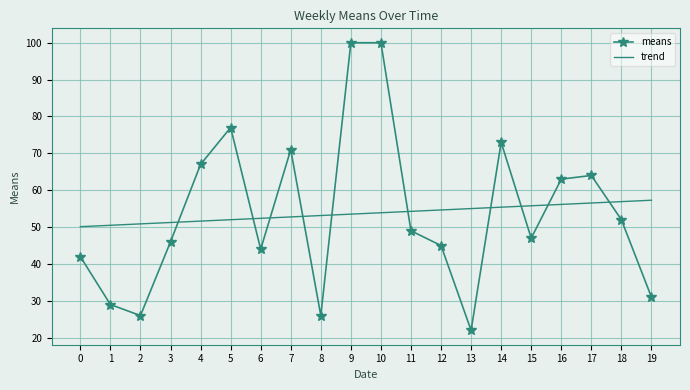

Reading right to left, extract all data points from this chart.

means: 19=31.0	18=52.0	17=64.0	16=63.0	15=47.0	14=73.0	13=22.0	12=45.0	11=49.0	10=100.0	9=100.0	8=26.0	7=71.0	6=44.0	5=77.0	4=67.0	3=46.0	2=26.0	1=29.0	0=42.0
trend: 19=57.3	18=56.9	17=56.5	16=56.2	15=55.8	14=55.4	13=55.0	12=54.6	11=54.3	10=53.9	9=53.5	8=53.1	7=52.8	6=52.4	5=52.0	4=51.6	3=51.2	2=50.9	1=50.5	0=50.1